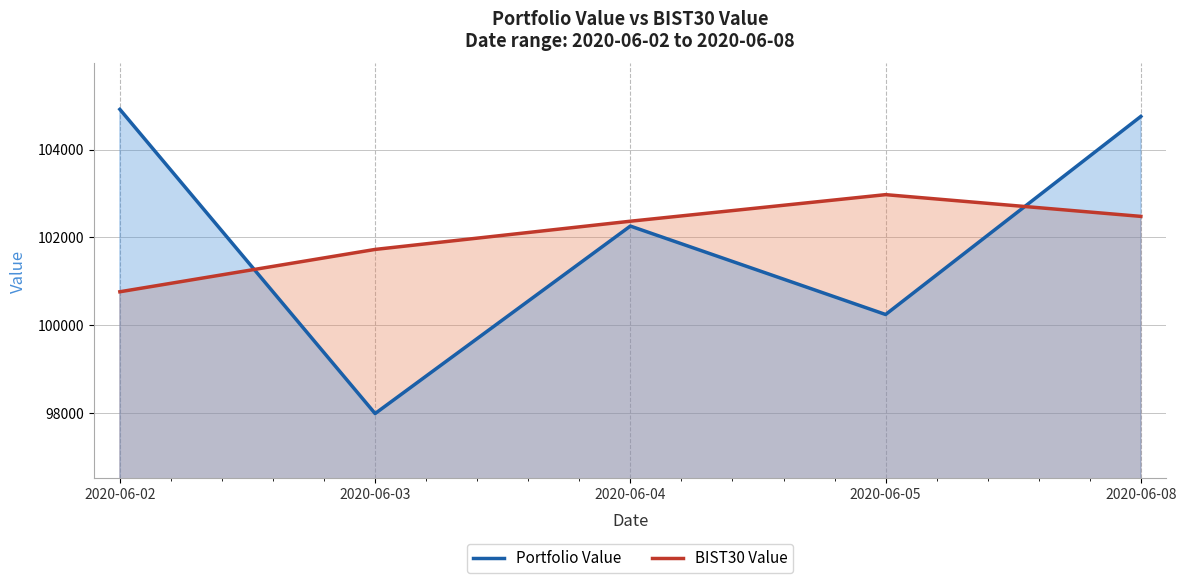

What is the difference between the second highest and minimum values in the Portfolio Value series?

6768.7